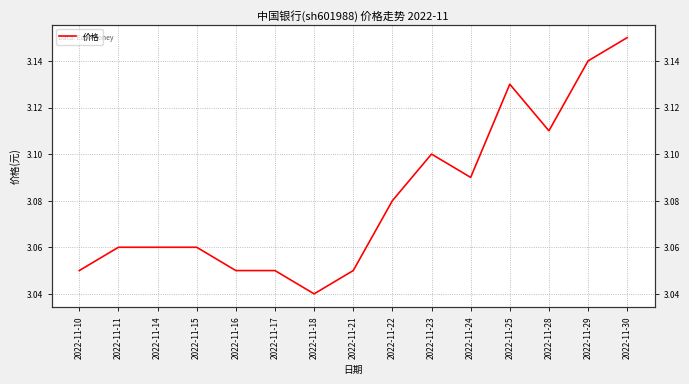

List the labels in order of value, smallest first.

2022-11-18, 2022-11-10, 2022-11-16, 2022-11-17, 2022-11-21, 2022-11-11, 2022-11-14, 2022-11-15, 2022-11-22, 2022-11-24, 2022-11-23, 2022-11-28, 2022-11-25, 2022-11-29, 2022-11-30